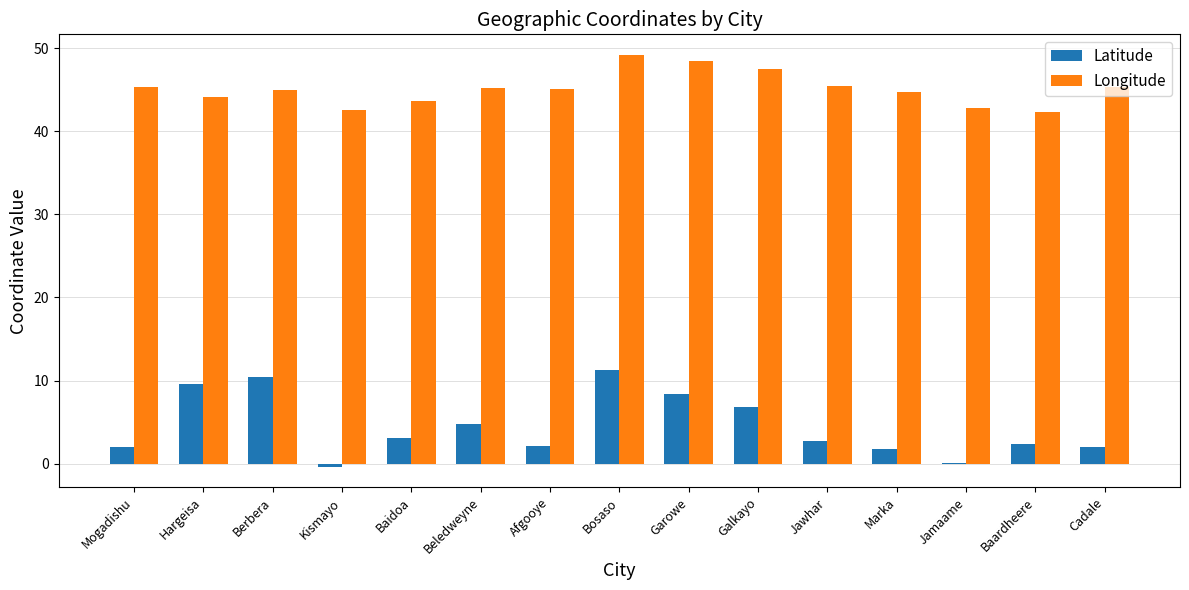

True or false: Longitude has a value of 60.8 at Berbera.

False